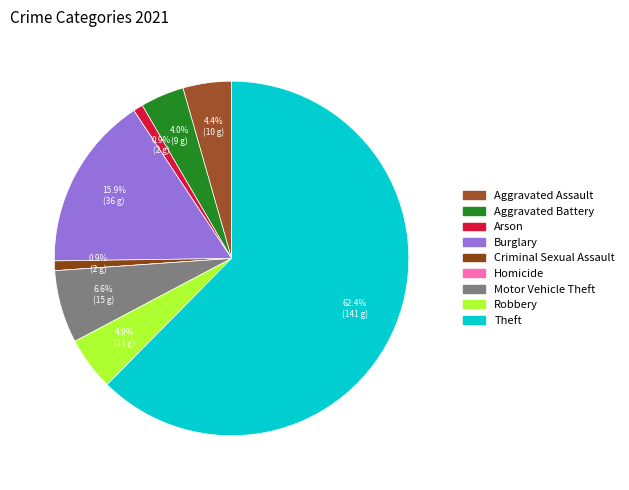

To the nearest percent, what is the difference between the Robbery and Arson slice percentages?

4%